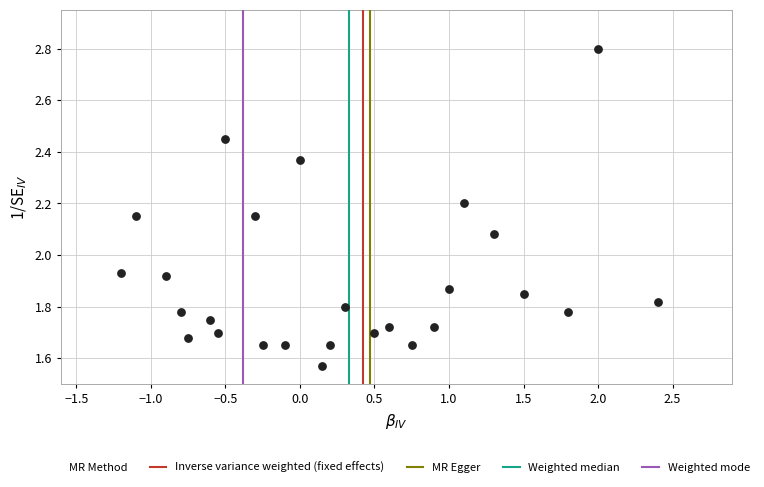

What is the range of Y values (max minus min)?

1.2